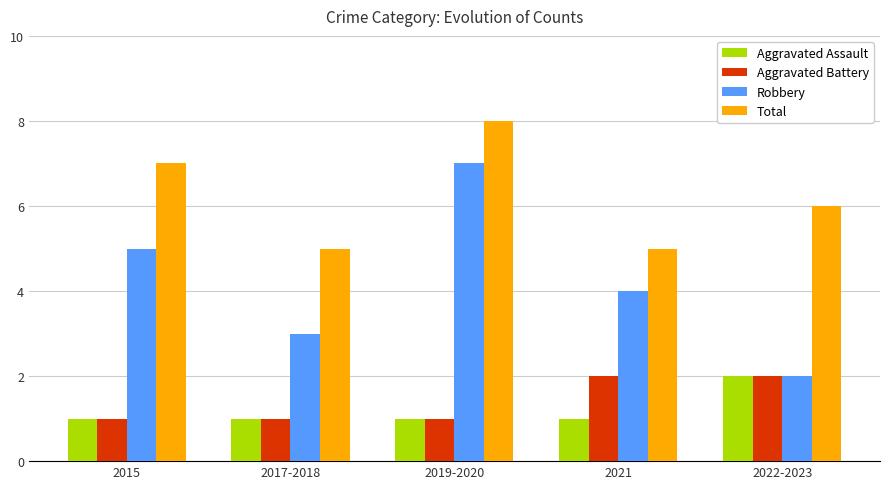

At 2021, list the series in order from largest to smallest.

Total, Robbery, Aggravated Battery, Aggravated Assault